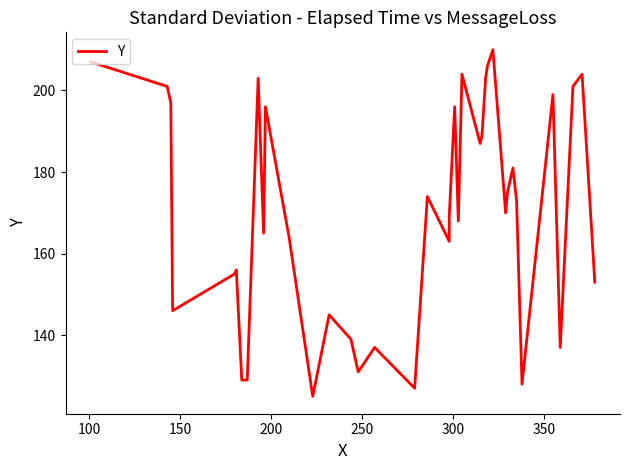

What is the average value?

169